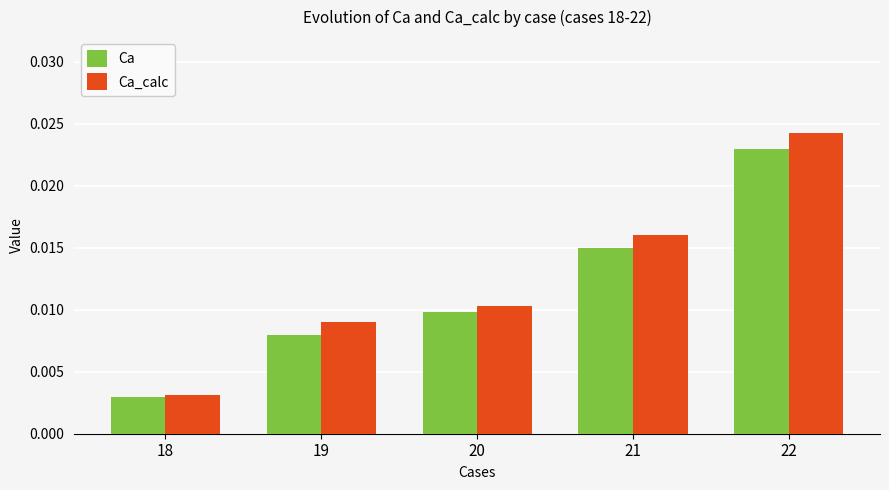

Which series has the widest spread of values?

Ca_calc